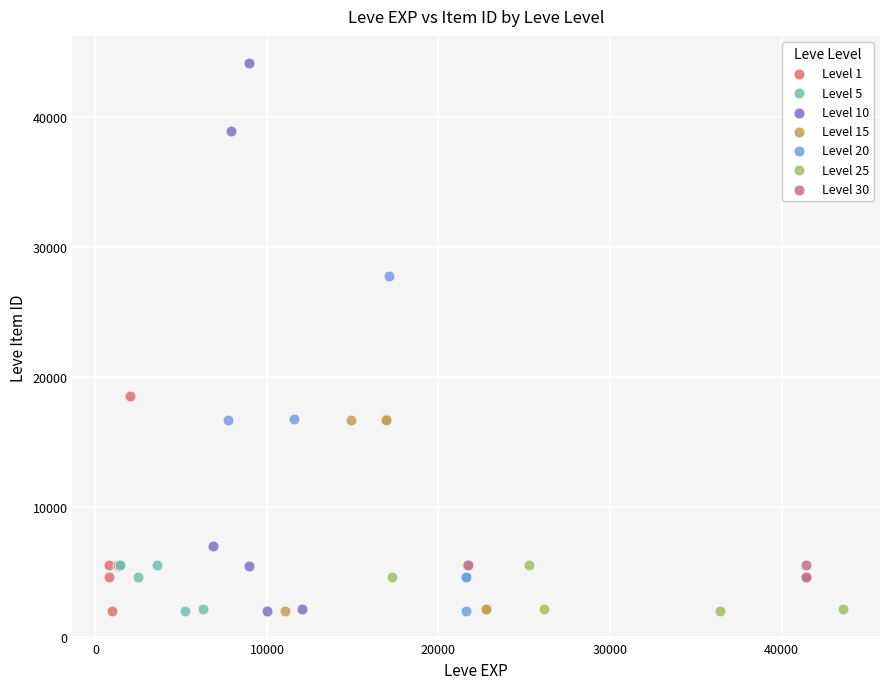

Which series reaches the maximum Y coordinate?

Level 10